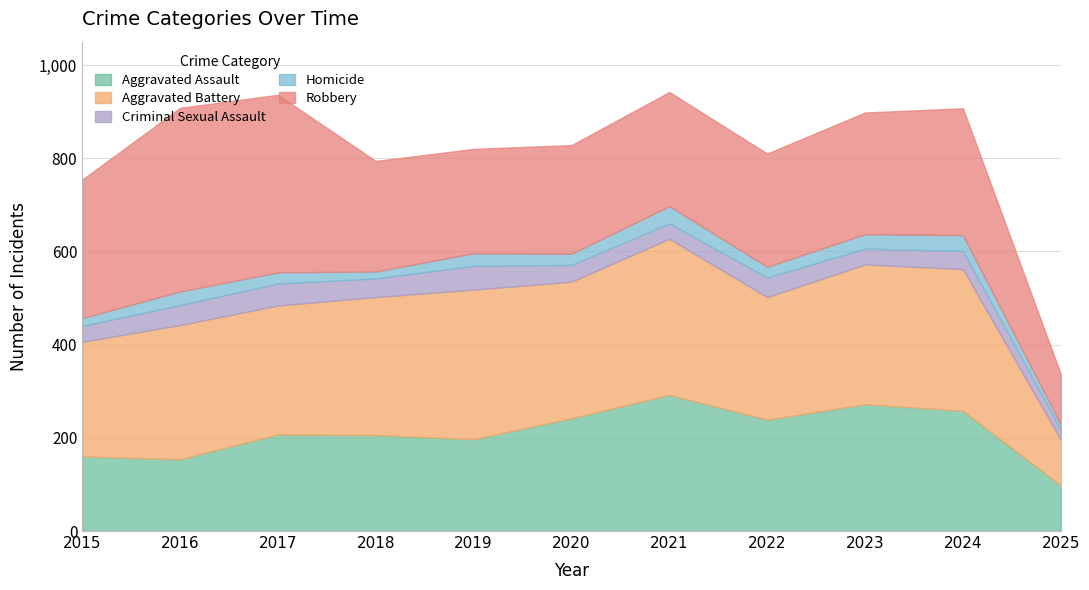

What is the sum of all Aggravated Assault values?

2325